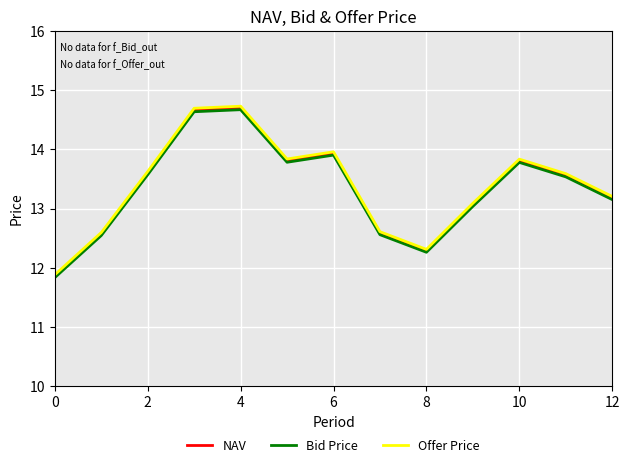

What is the lowest value of the Offer Price series?

11.9